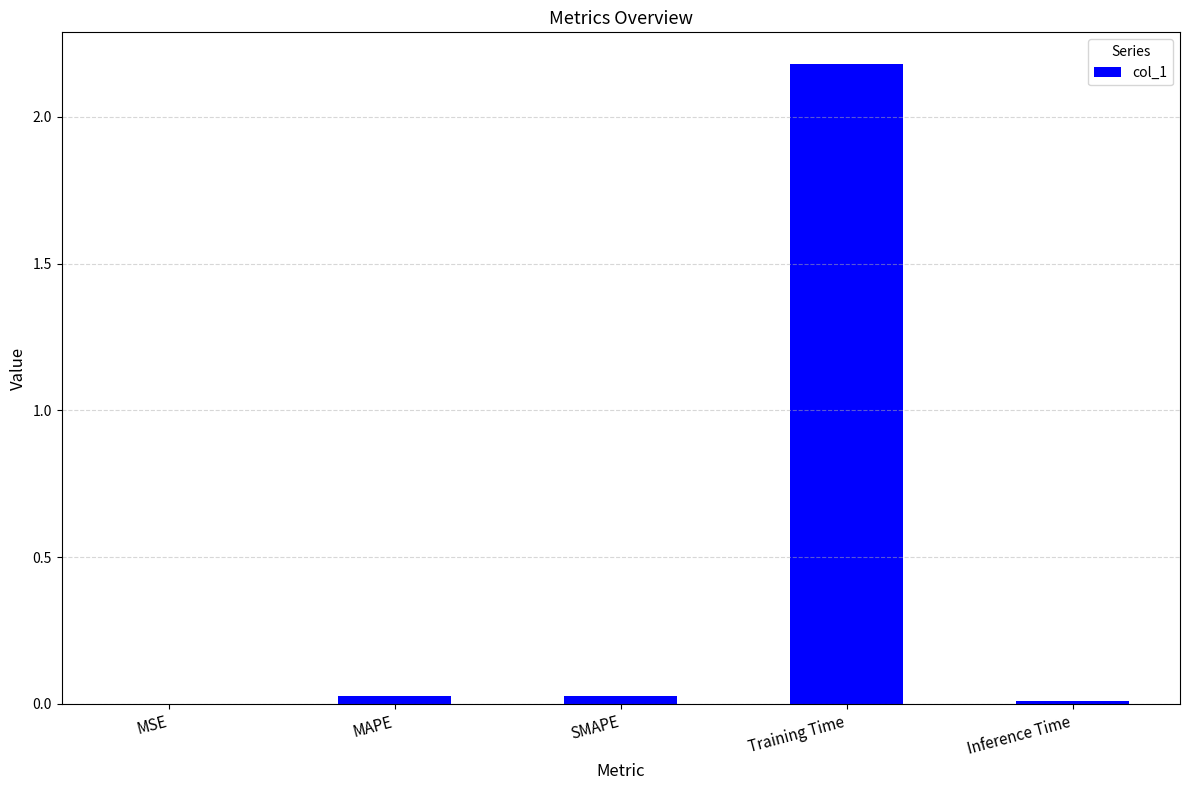

Between Training Time and Inference Time, which is larger?

Training Time